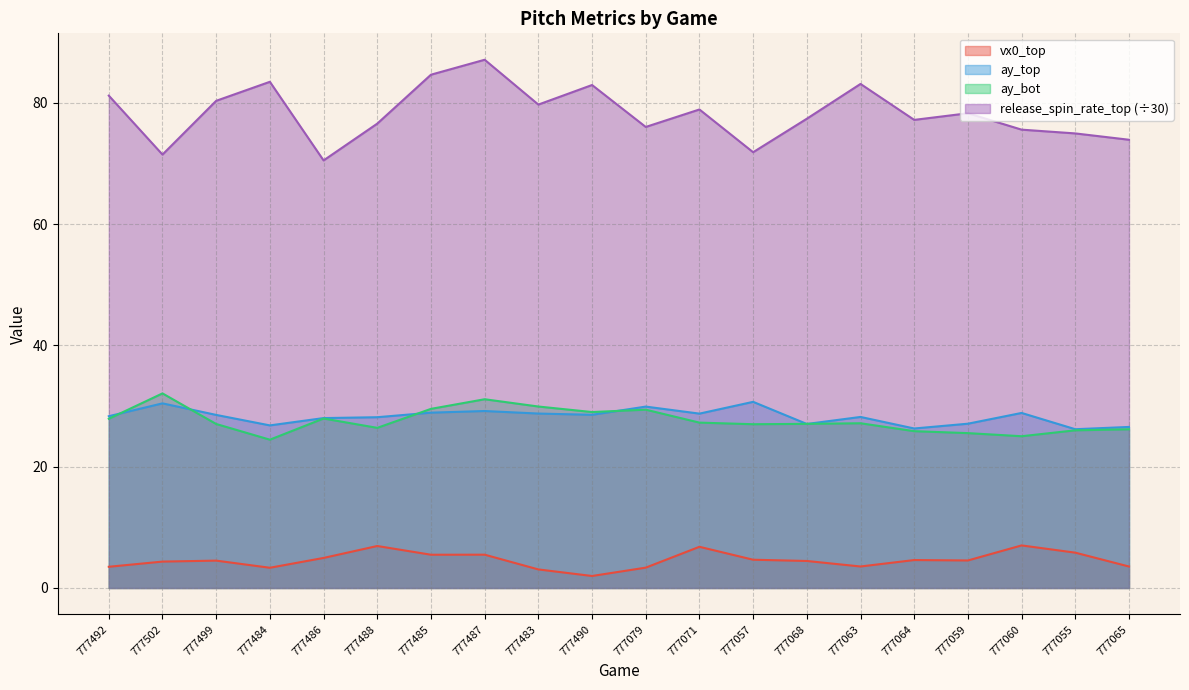

At how many categories does at least one series exceed 8?

20